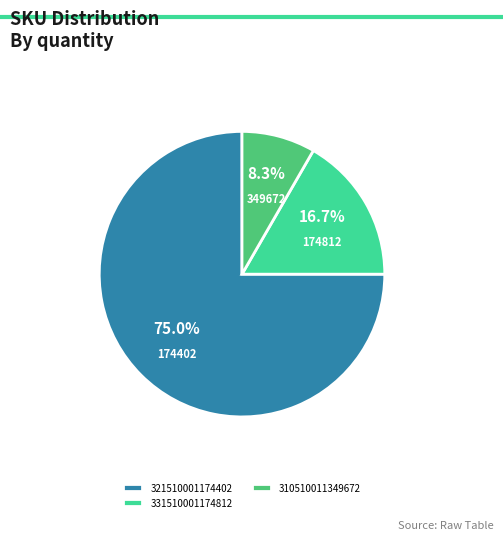

What is the majority slice?

321510001174402